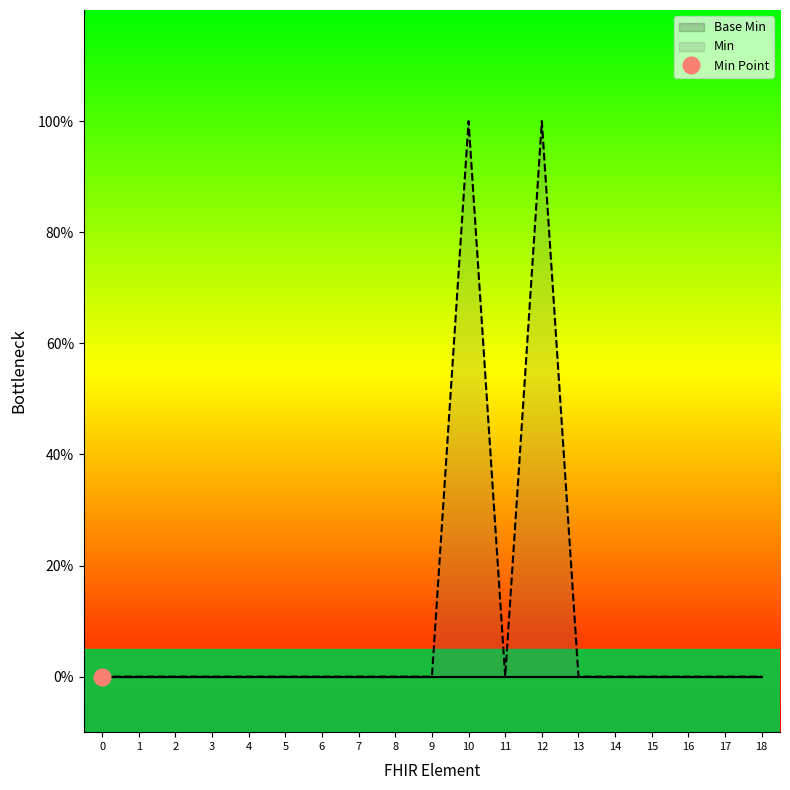

Does the chart have visible grid lines?

No